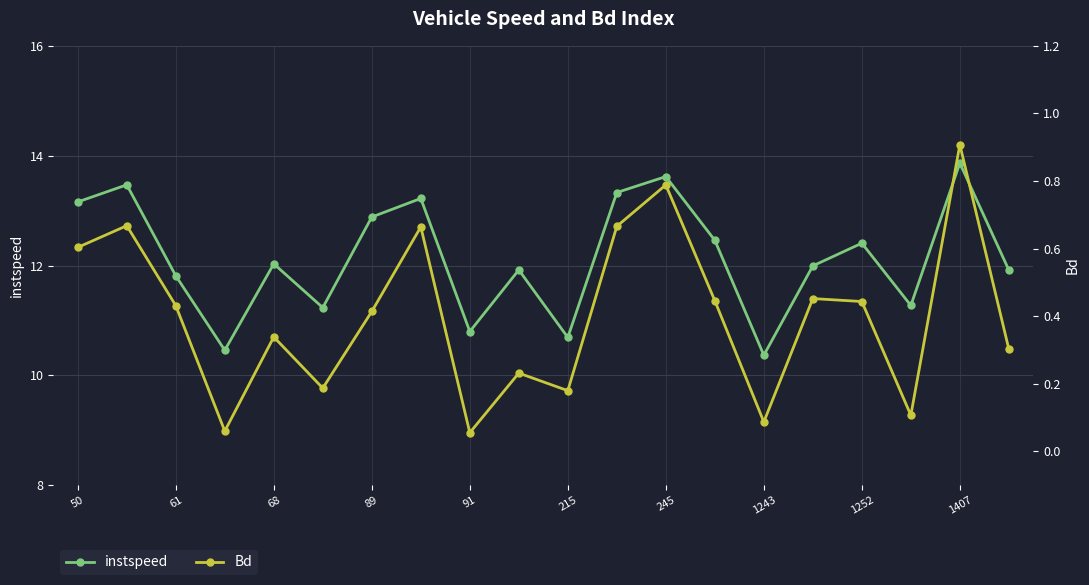

In instspeed, how many points are lower than both neighbors (excluding endpoints)?

6